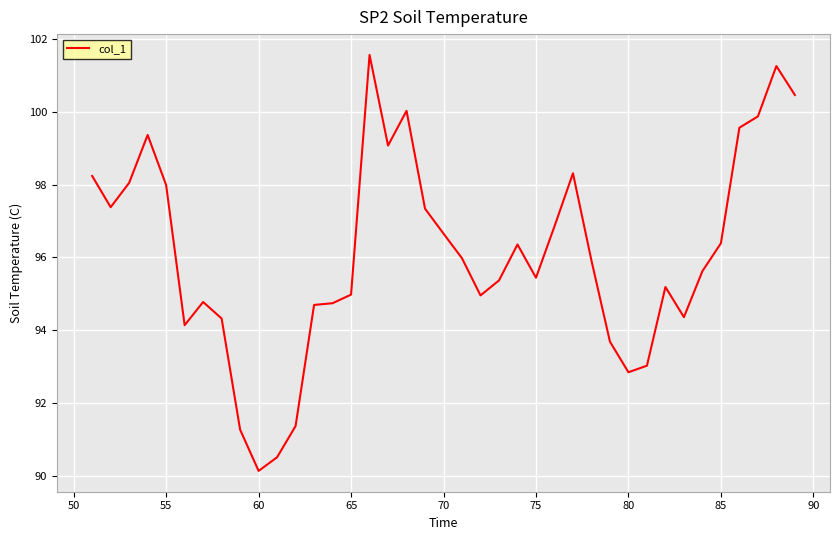

What is the minimum value shown in the chart?

90.1